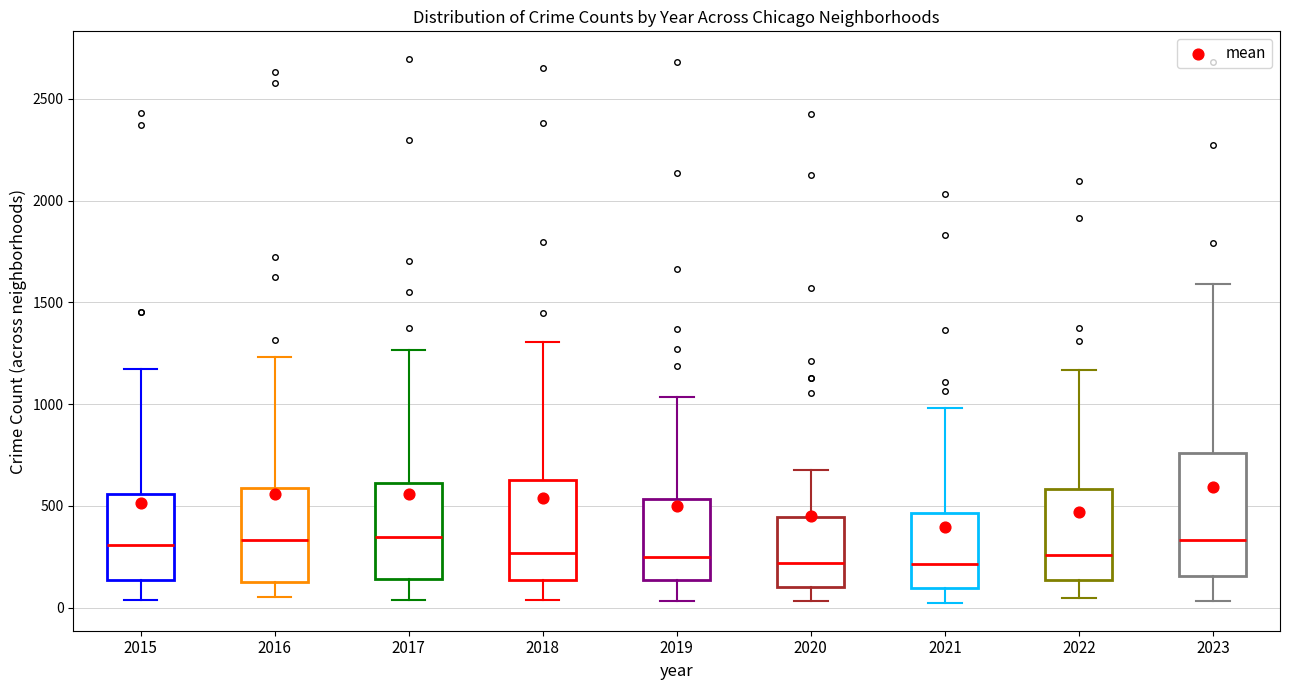

Reading left to right, read every box against the y-axis: the position of its median line, the range the box covers, and the ends of its whiskers. The values are not printed on the chart, so give them approximately, as read against the axis.

2015: median 300, box 150 to 550, whiskers 50 to 1150
2016: median 350, box 150 to 600, whiskers 50 to 1250
2017: median 350, box 150 to 600, whiskers 50 to 1250
2018: median 250, box 150 to 650, whiskers 50 to 1300
2019: median 250, box 150 to 550, whiskers 50 to 1050
2020: median 200, box 100 to 450, whiskers 50 to 700
2021: median 200, box 100 to 450, whiskers 0 to 1000
2022: median 250, box 150 to 600, whiskers 50 to 1150
2023: median 350, box 150 to 750, whiskers 50 to 1600